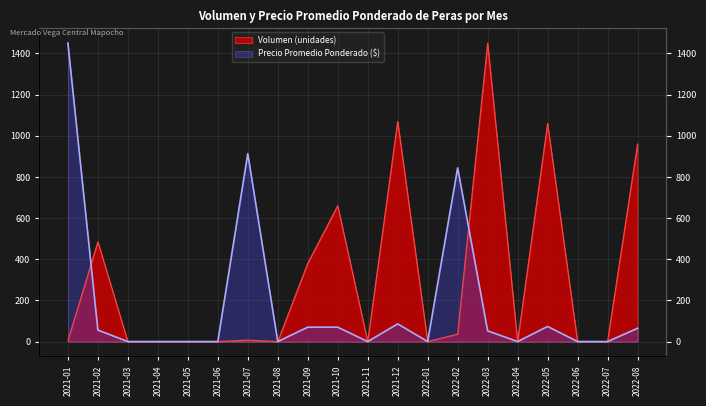

The Precio promedio ponderado series shows 843.9 at 2022-02. True or false?

True